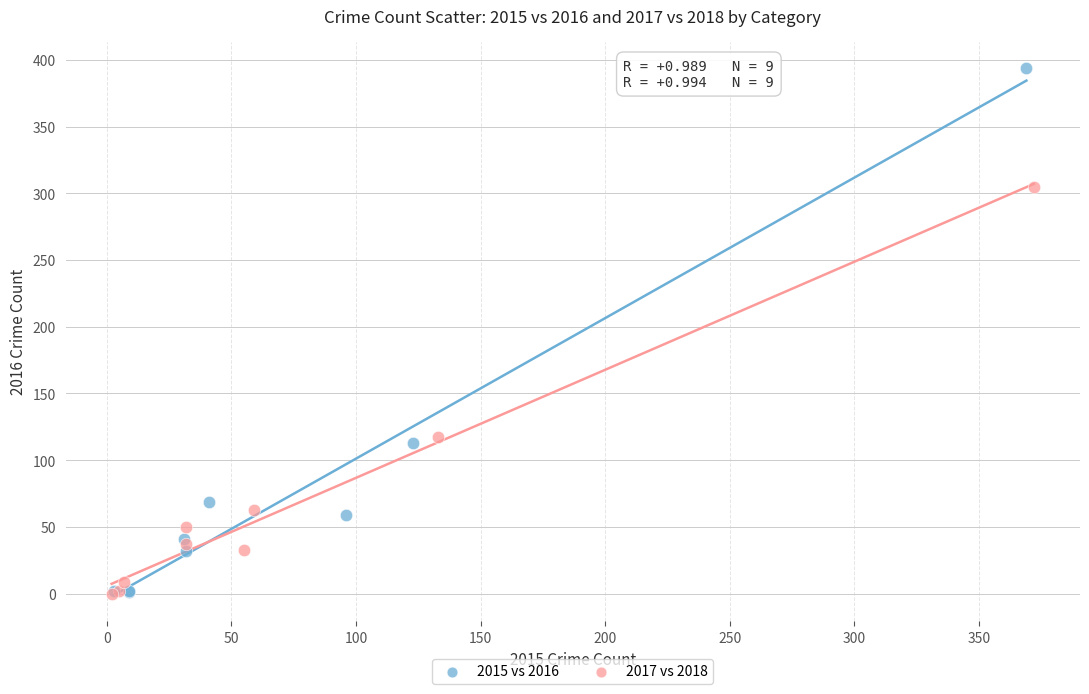

Which series contains the highest Y value?

2015 vs 2016